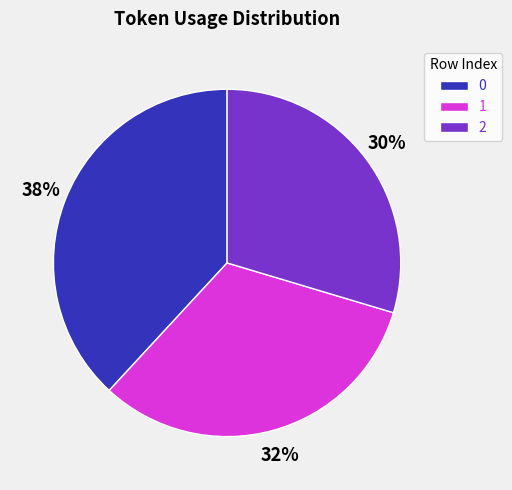

How many segments does this pie chart have?

3